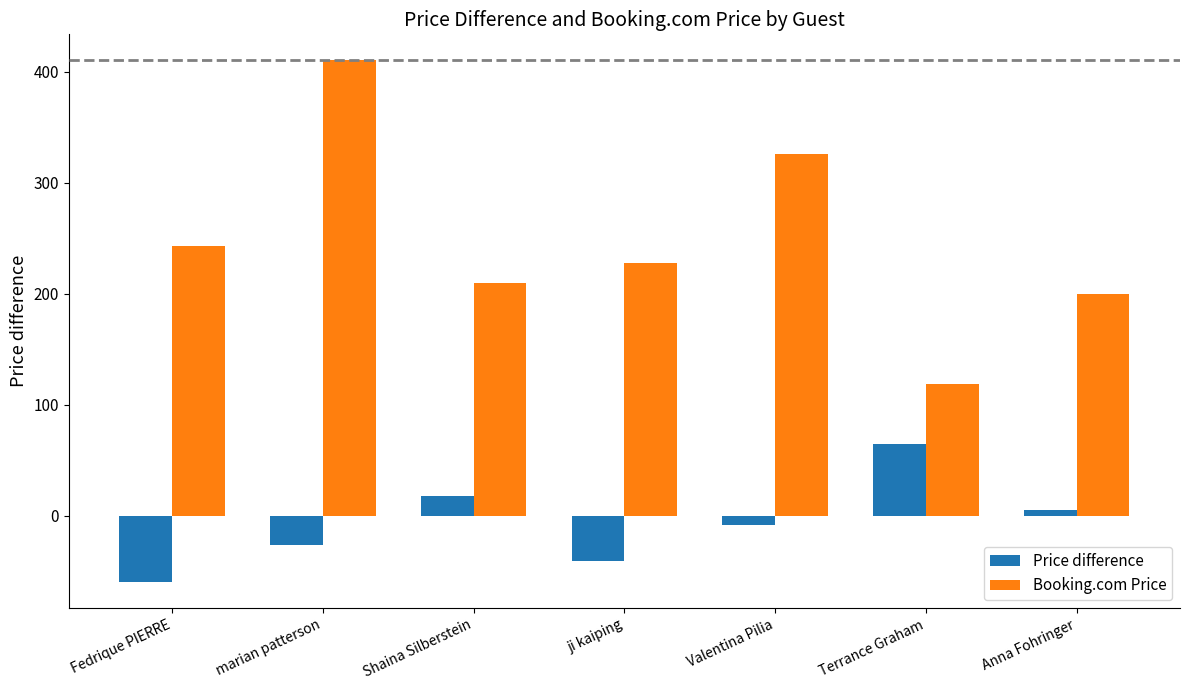

Are the bars grouped side by side (vs. stacked)?

Yes